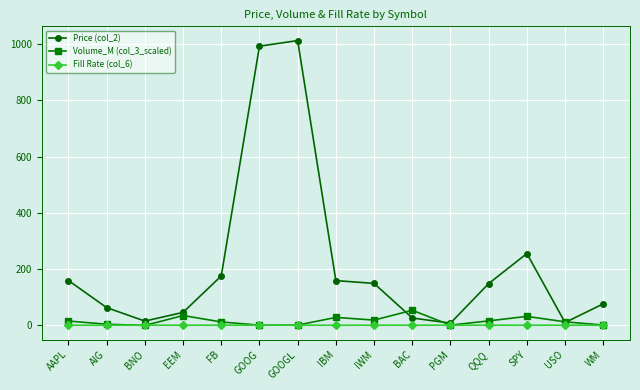

Rank the series by their maximum value, from highest to lowest.

Price (col_2), Volume_M (col_3_scaled), Fill Rate (col_6)